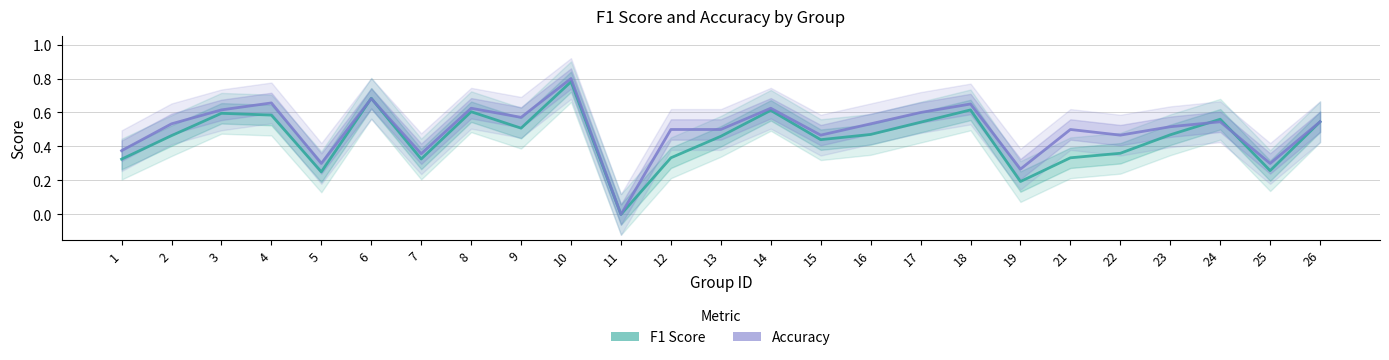

True or false: F1 Score has a value of 0.6 at 4.

True